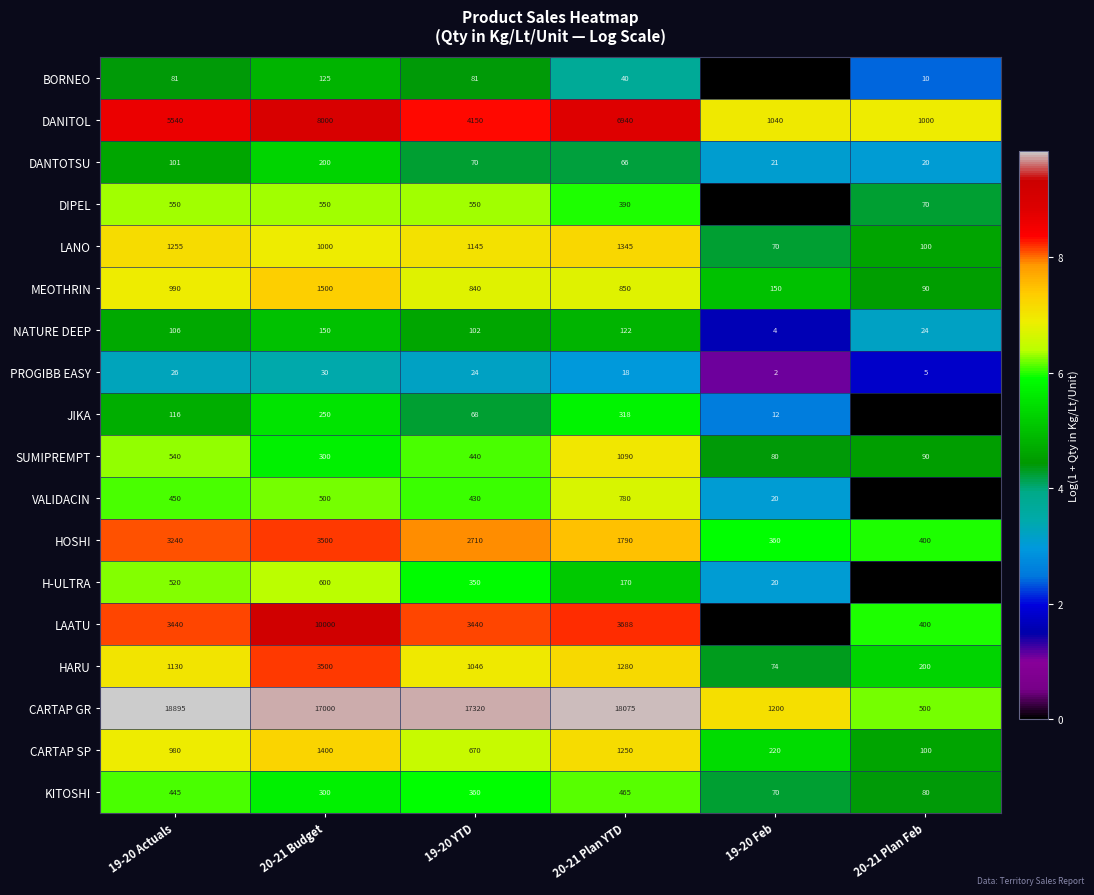

What is the spread (max minus min) of values at 20-21 Plan Feb?

6.9